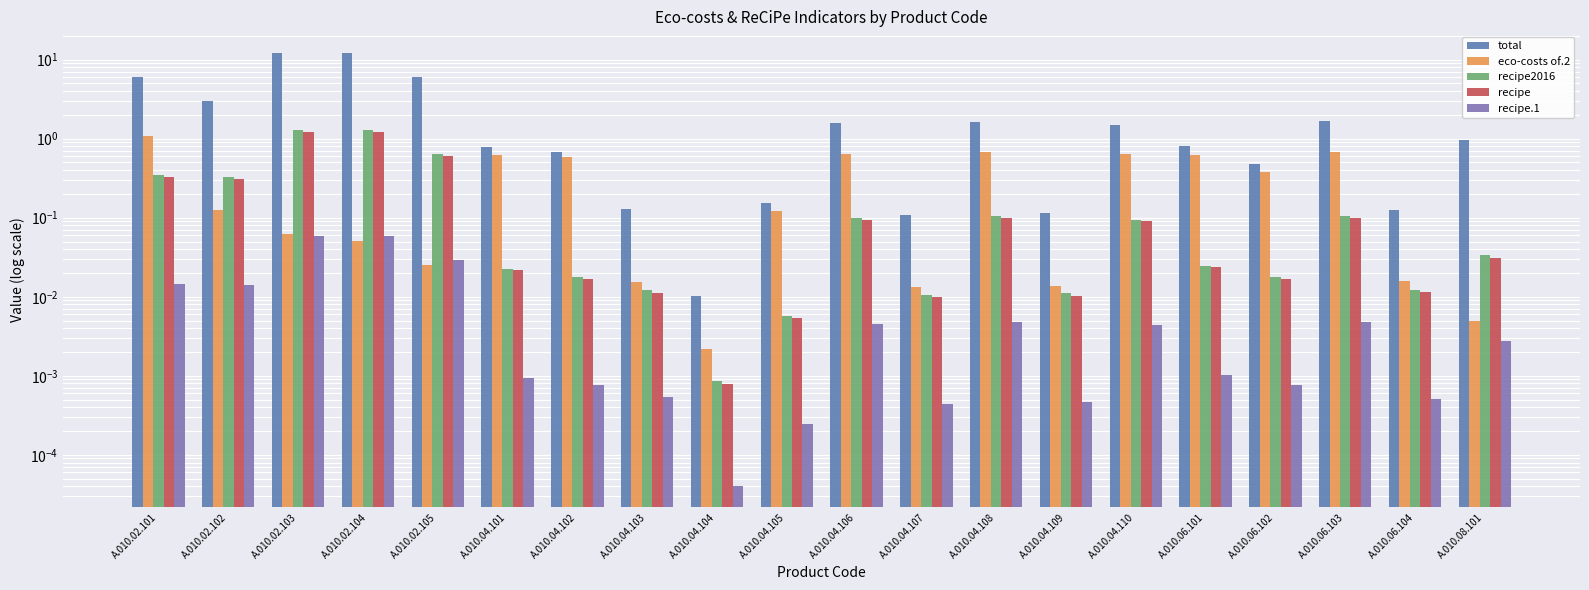

How many series are shown in this chart?

5